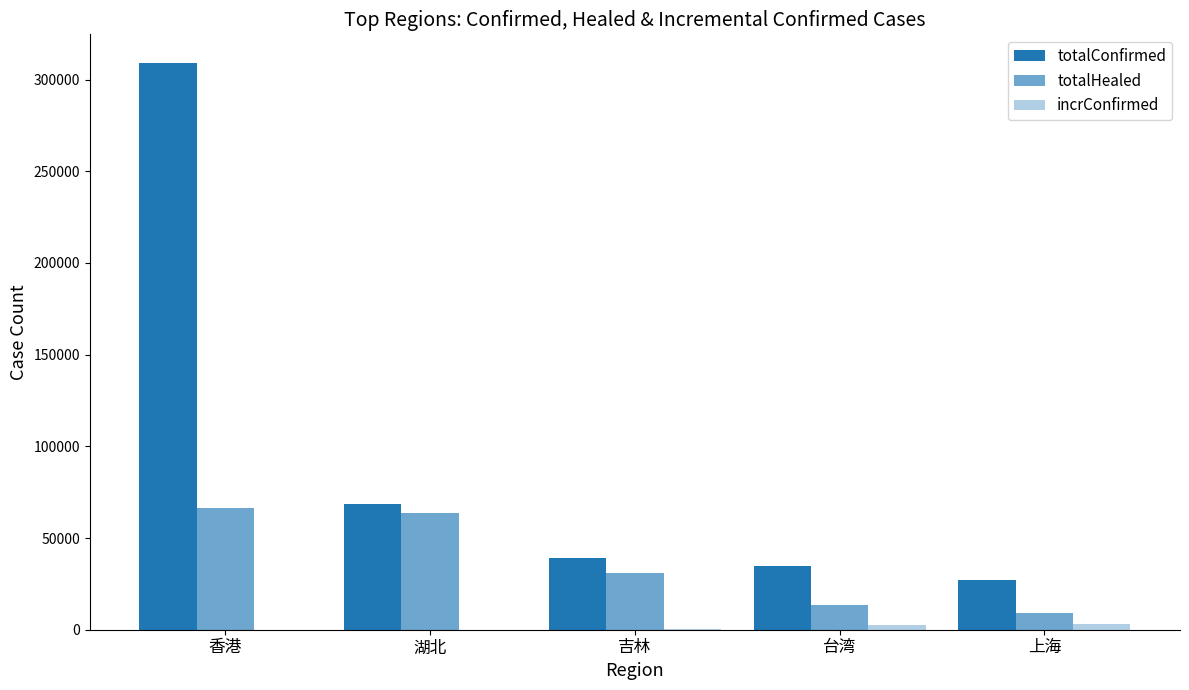

Reading right to left, list all the values displayed in this chart.

totalConfirmed: 上海=27078	台湾=34507	吉林=39162	湖北=68395	香港=309186
totalHealed: 上海=9288	台湾=13742	吉林=31135	湖北=63879	香港=66230
incrConfirmed: 上海=3240	台湾=2650	吉林=167	湖北=0	香港=67